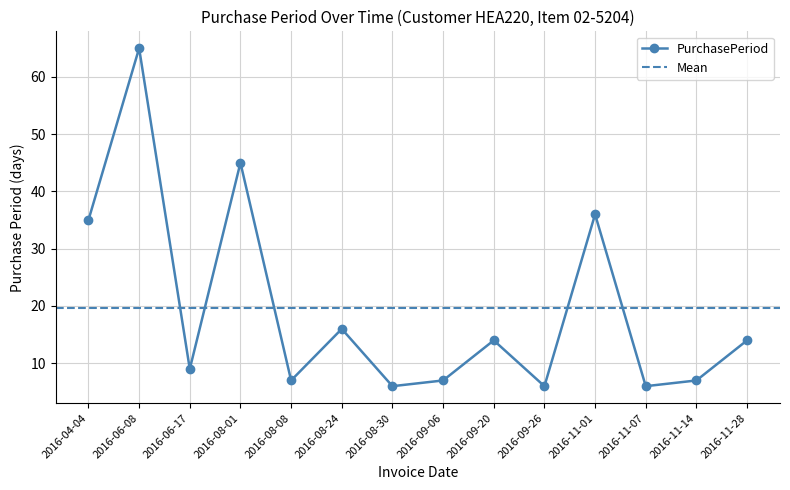

What position from the right is 2016-11-01?

4